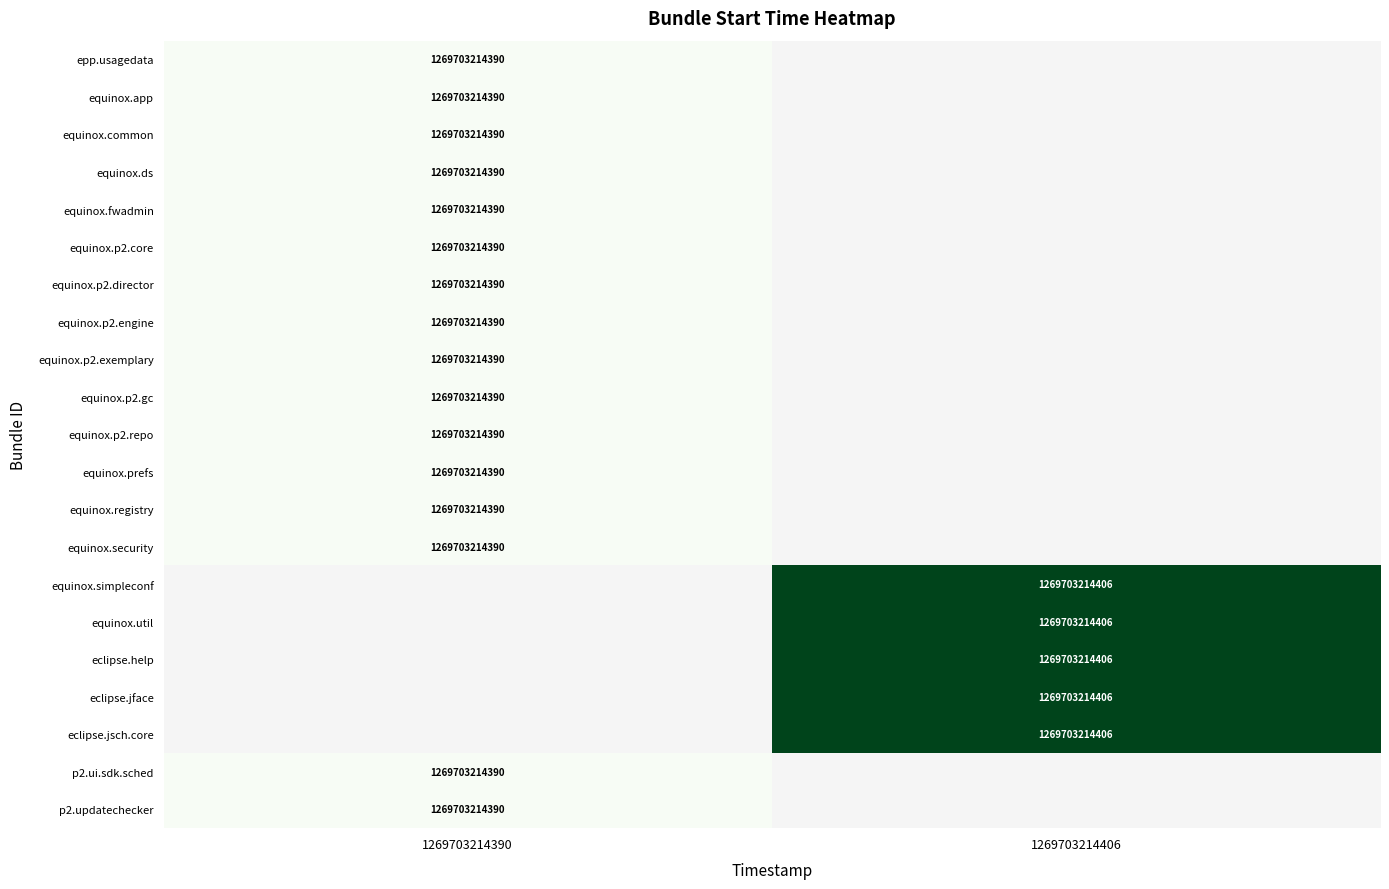

The equinox.util series shows 1269703214406 at 1269703214406. True or false?

True